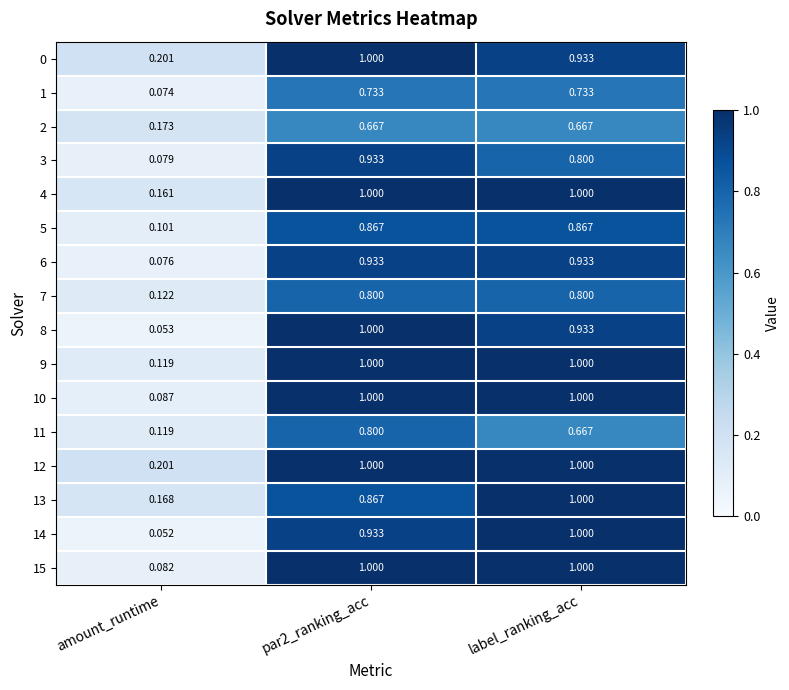

Where is 6 nearest to the value 0?

amount_runtime